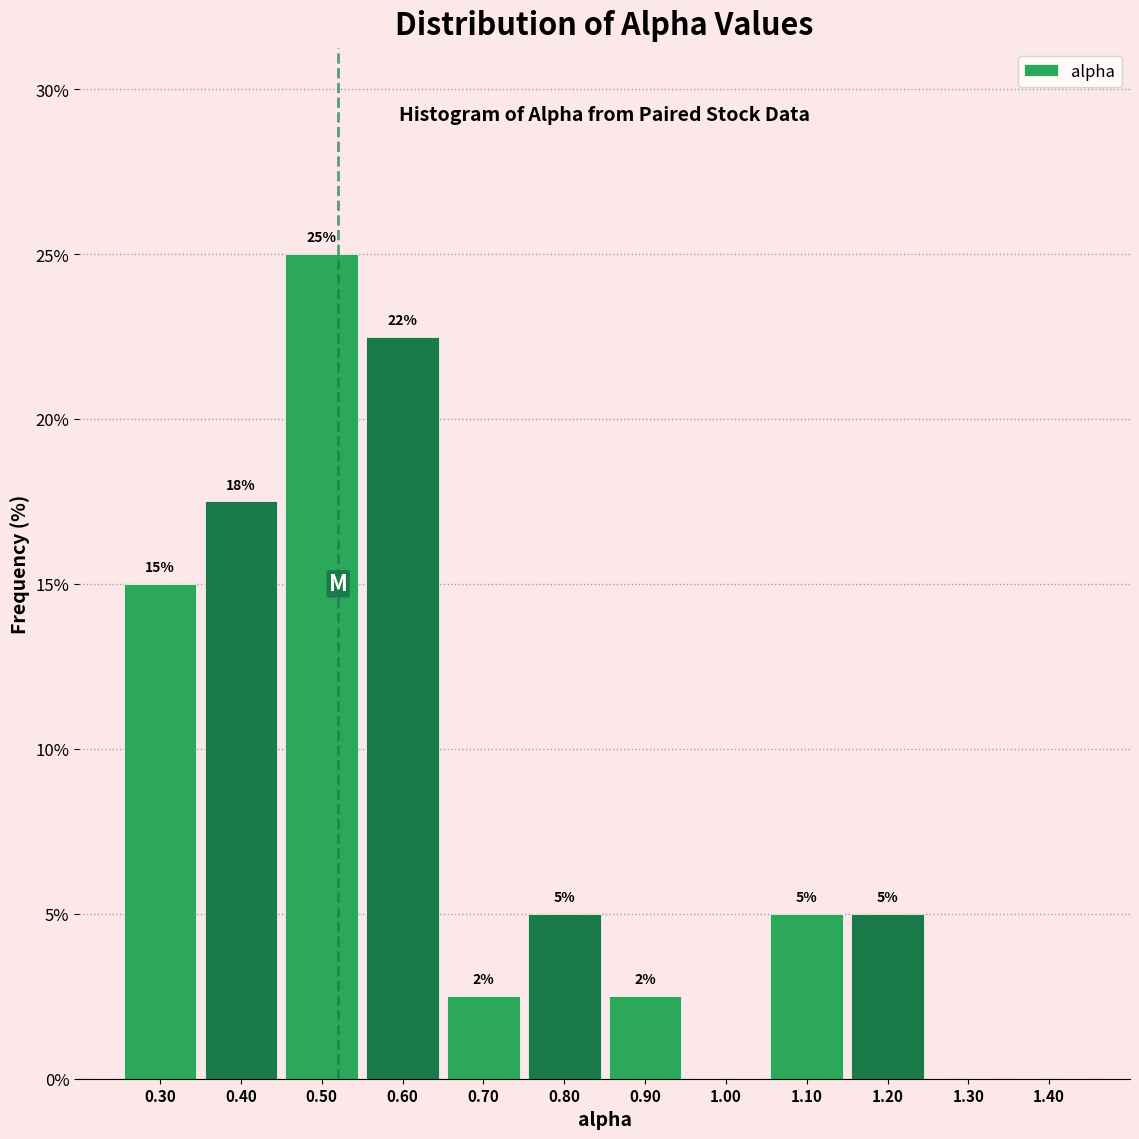

Which range on the x-axis has the tallest bar?

0.45 to 0.55